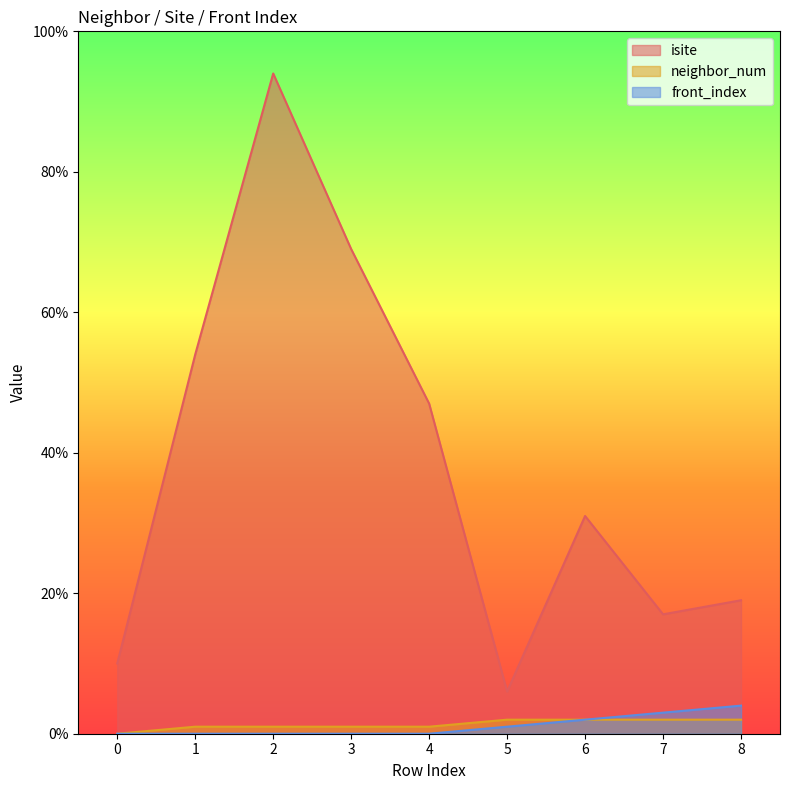

True or false: front_index and neighbor_num intersect in this chart.

False